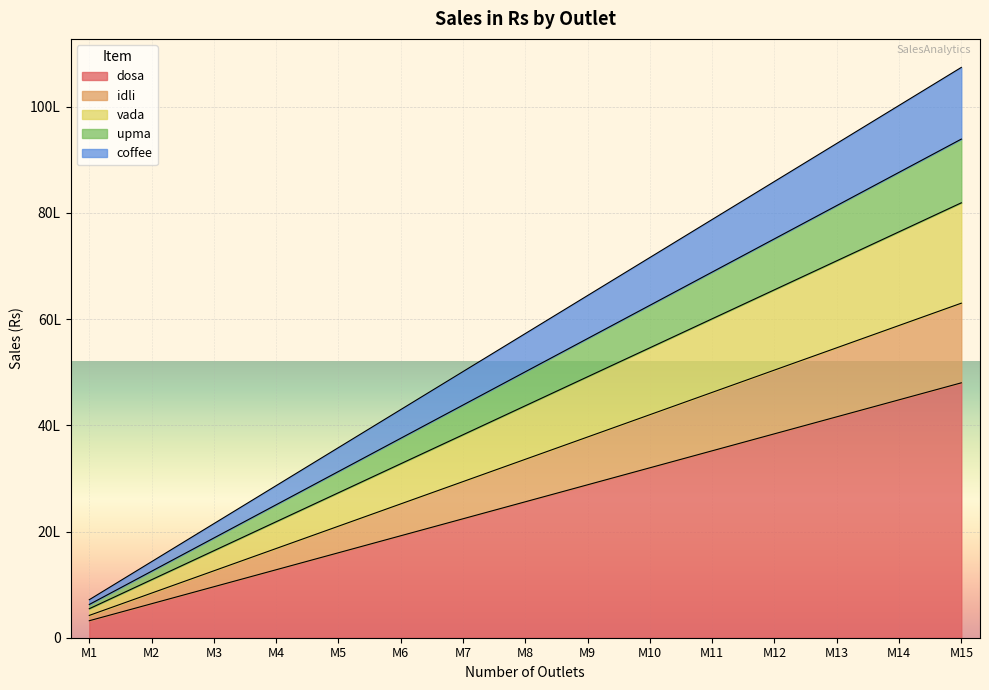

True or false: upma and vada intersect in this chart.

False